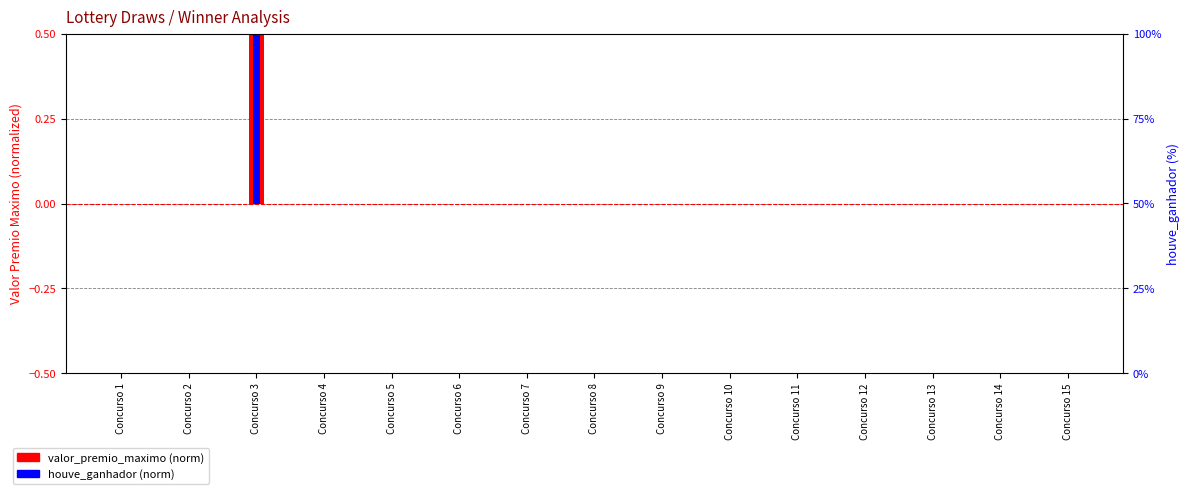

Rank the series by their maximum value, from highest to lowest.

valor_premio_maximo (norm), houve_ganhador (norm)